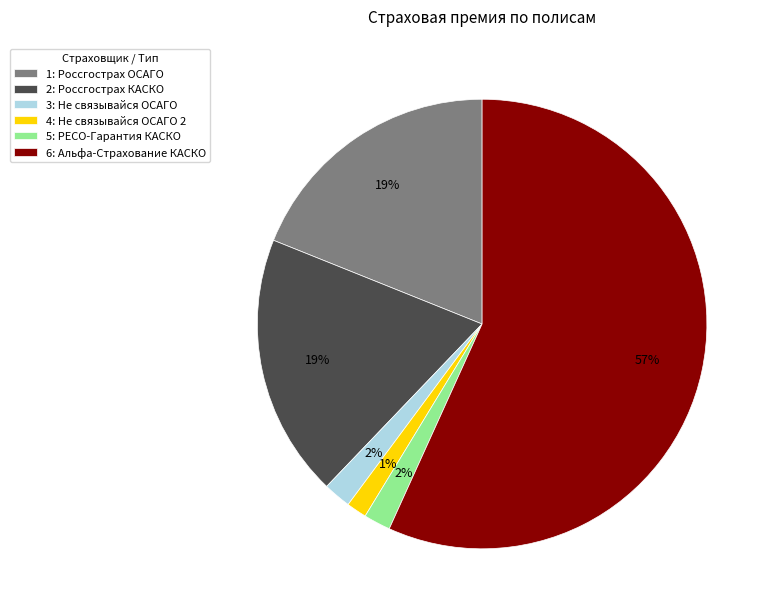

Which category has the biggest portion of the pie?

6: Альфа-Страхование КАСКО